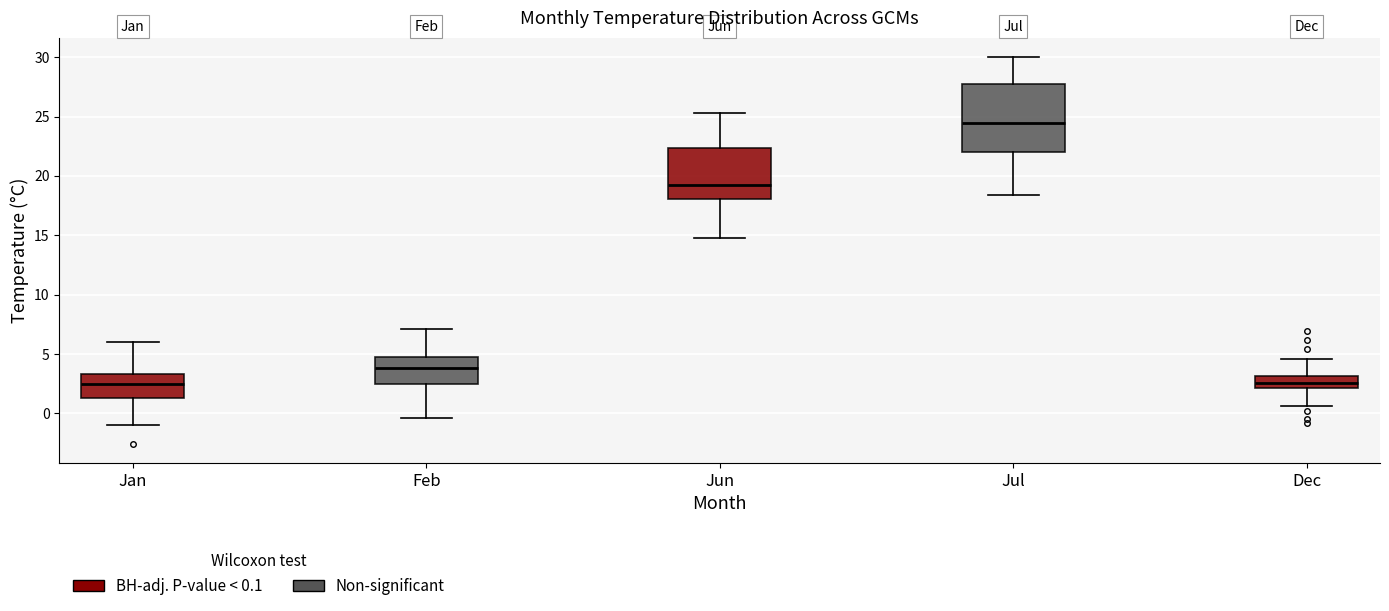

Which box is the tallest, from its lower edge to its upper edge?

Jul